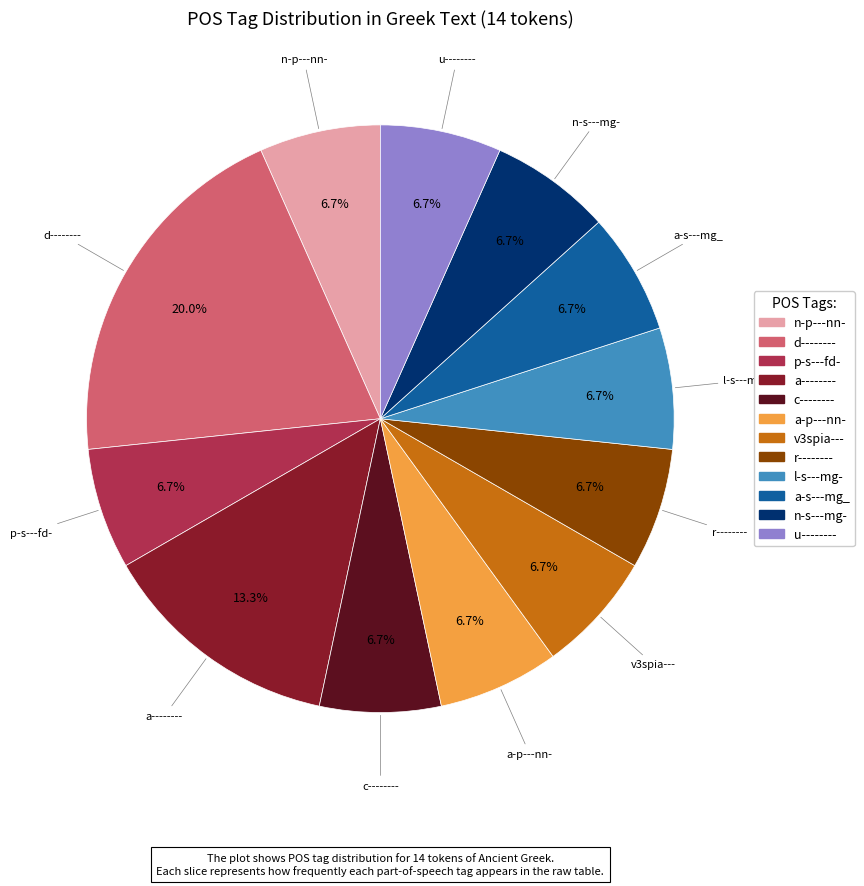

How many segments does this pie chart have?

12